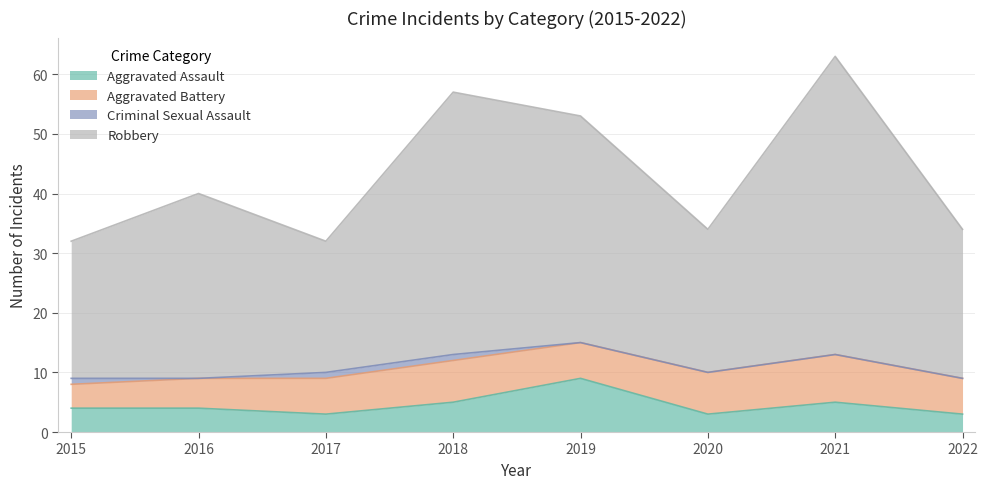

Is it true that Aggravated Assault equals 3 at 2018?

False